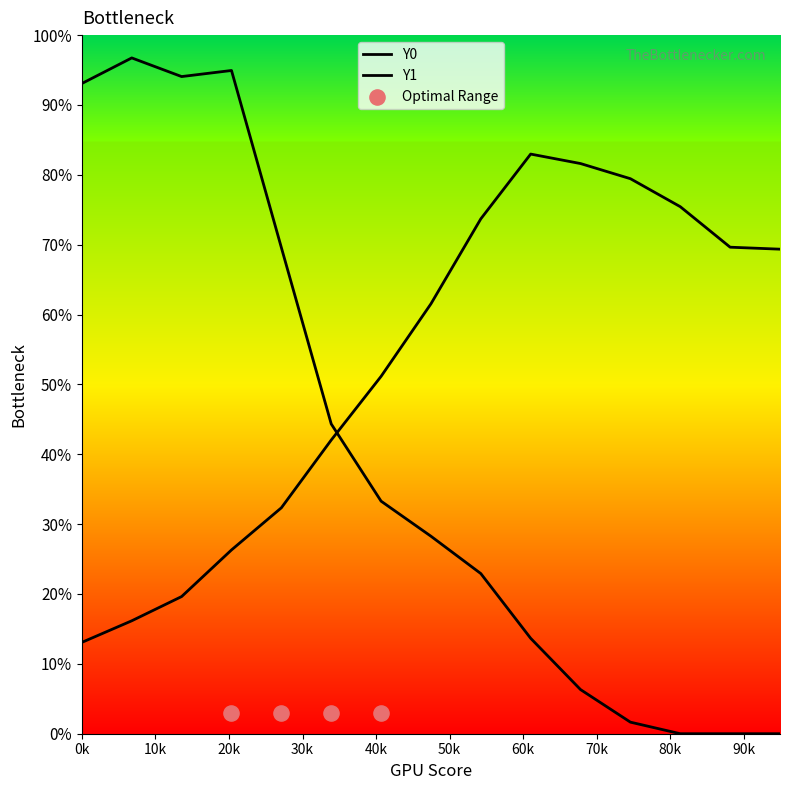

Which series reaches the minimum Y coordinate?

Y1